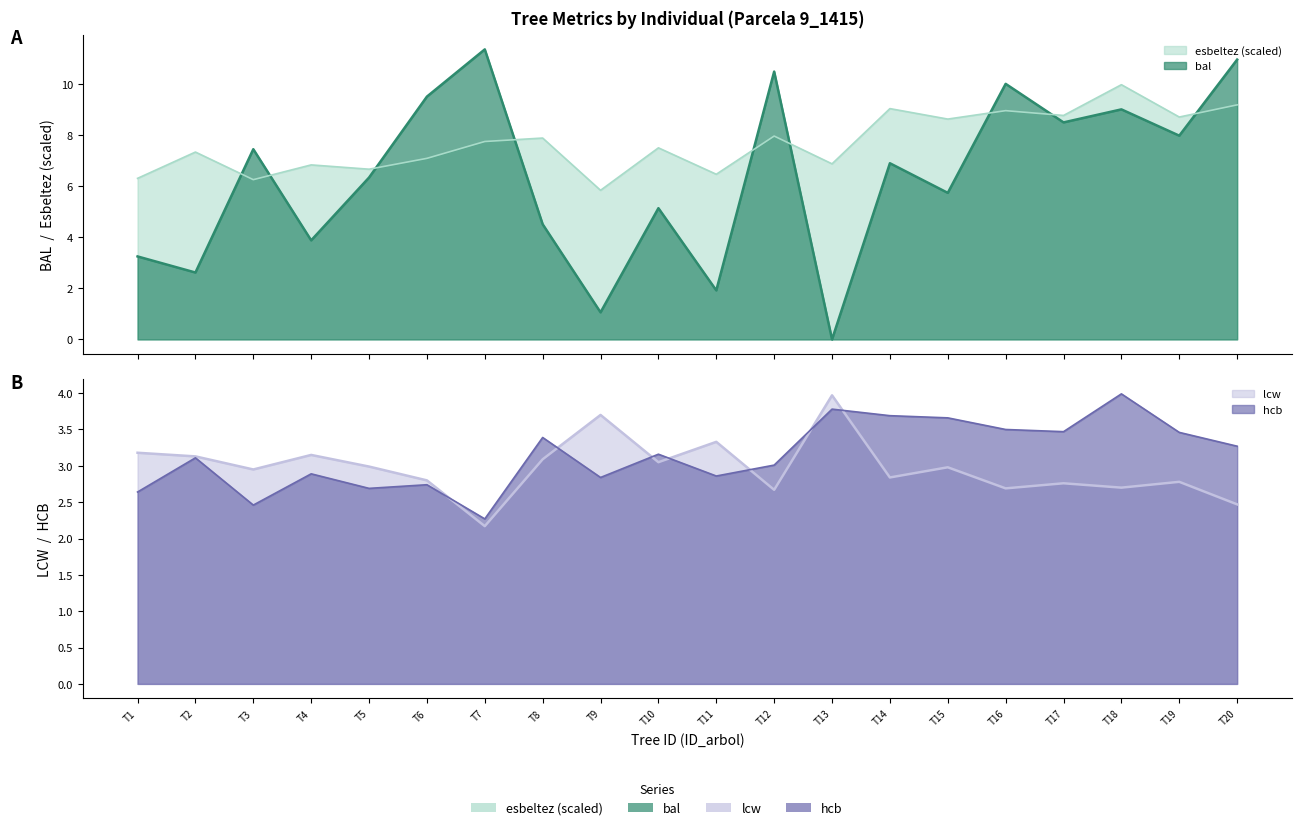

What are all the series names shown in the legend?

bal, esbeltez, lcw, hcb